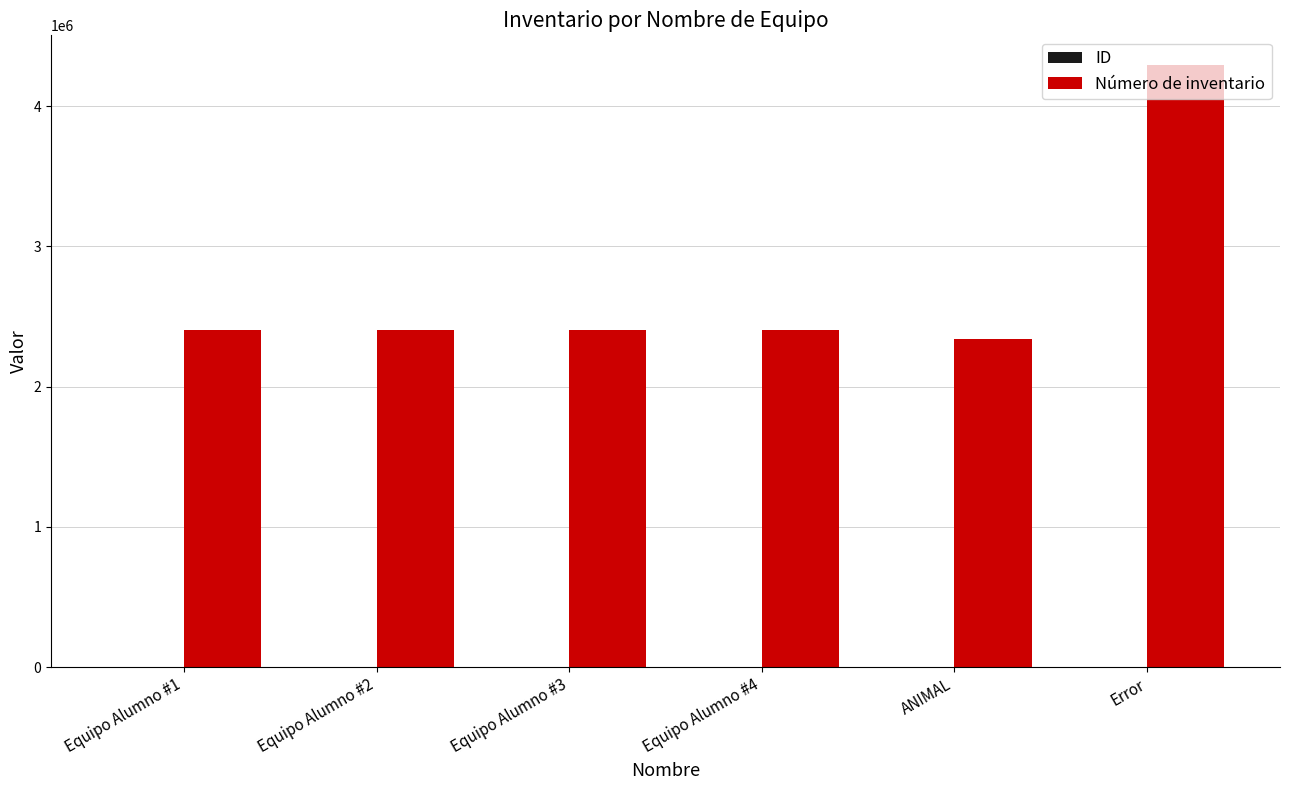

At which category is the sum across all series the highest?

Error